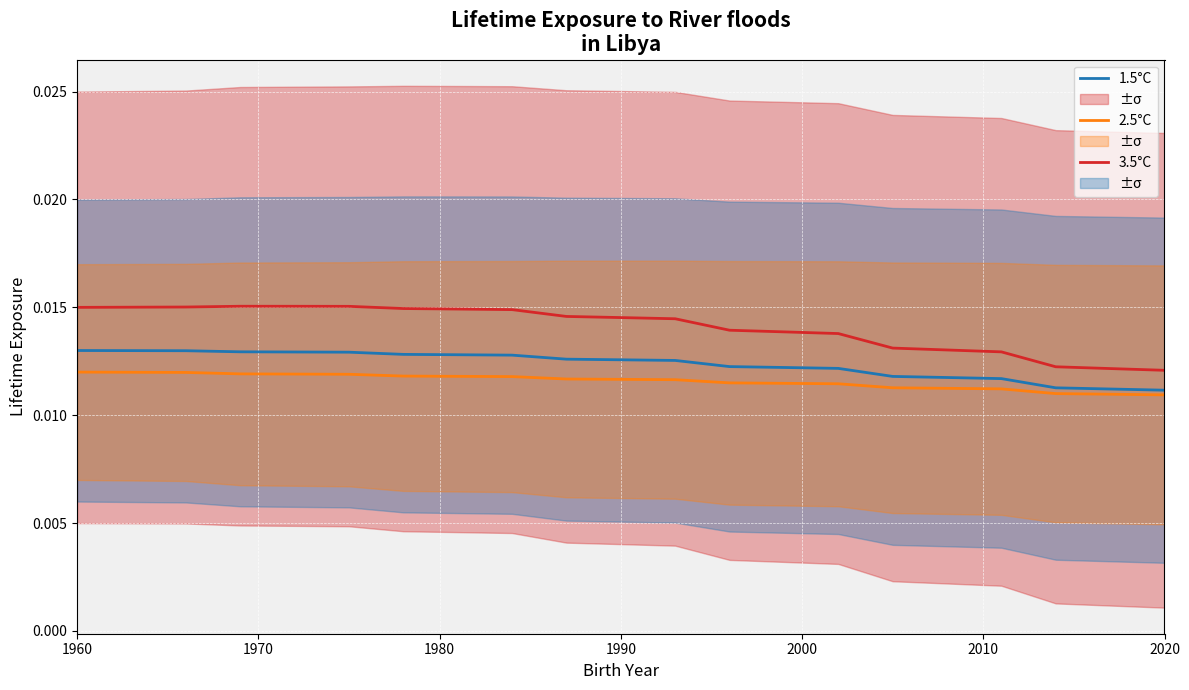

How many lines are shown in the chart?

3